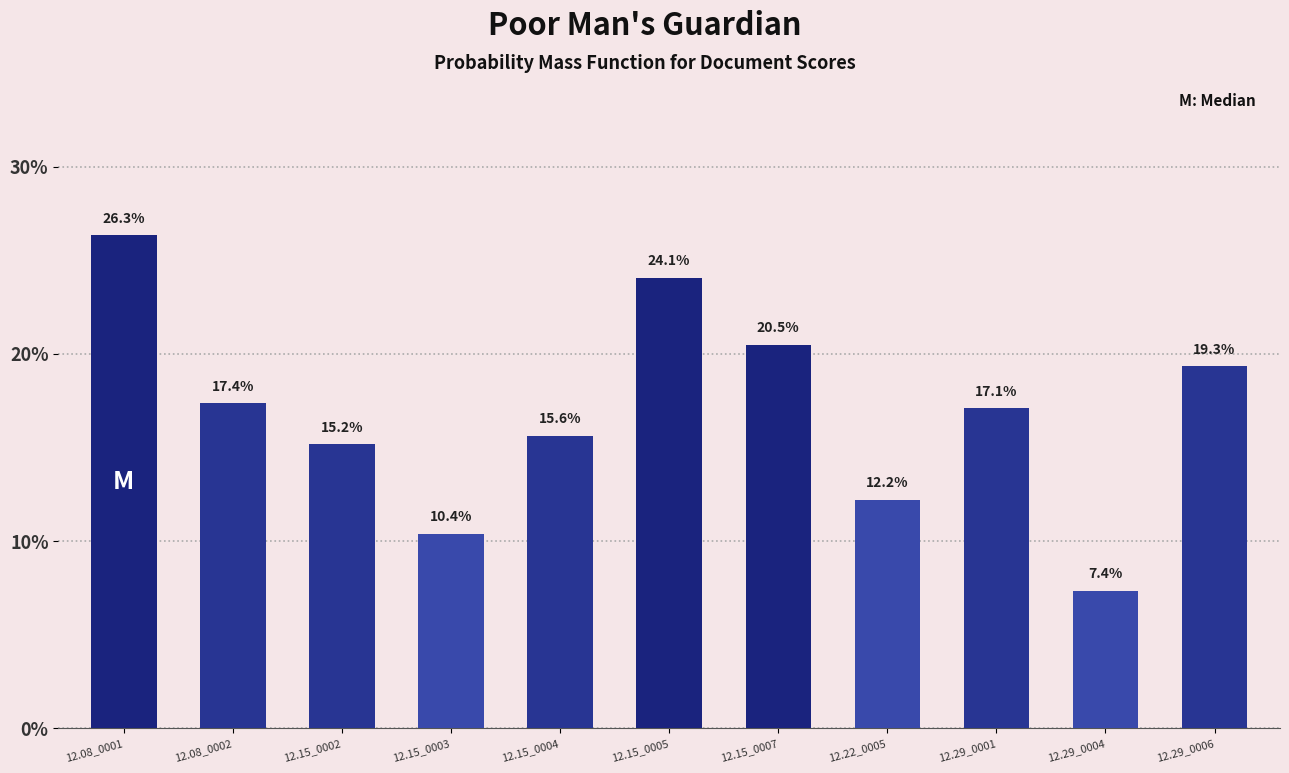

True or false: the data shows 0.5 at 12.08_0001.

False